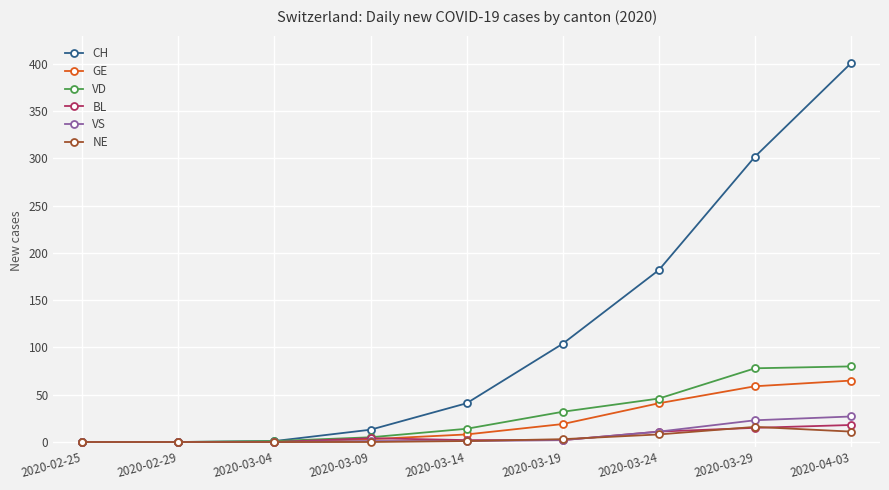

The value of NE at 2020-02-29 is 0. True or false?

True